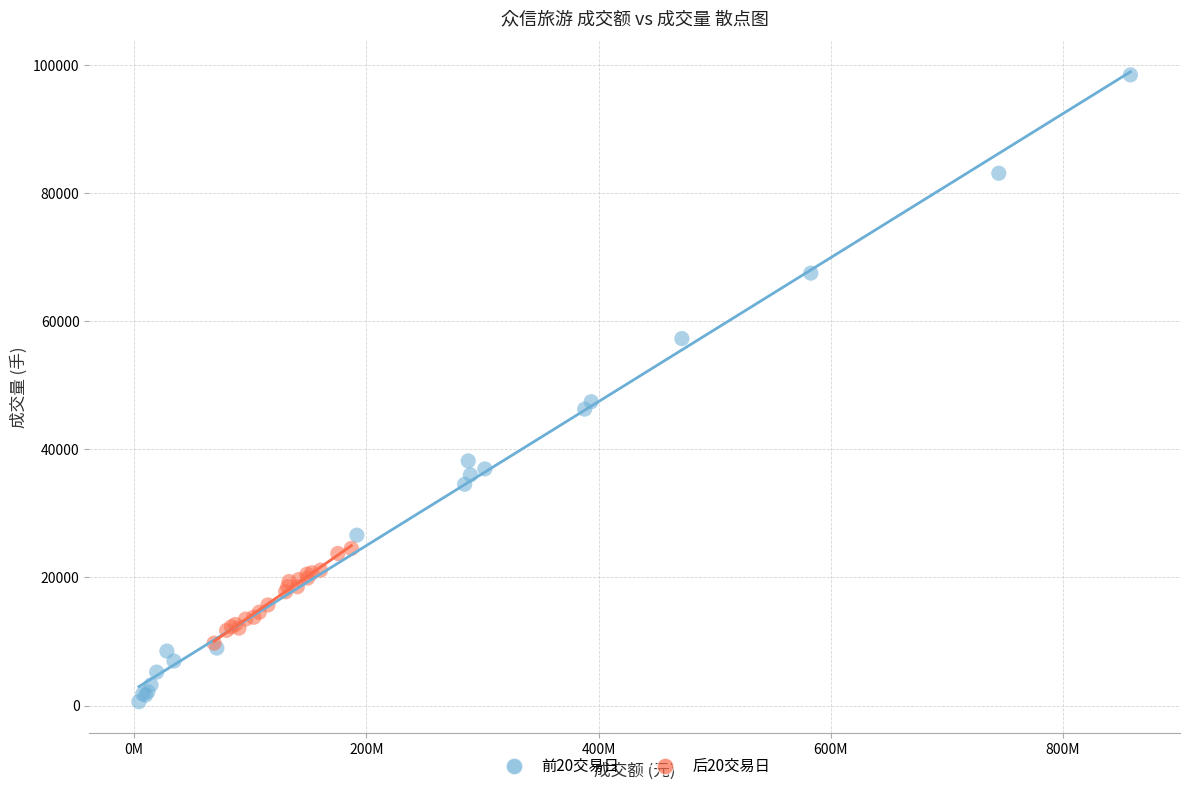

What are all the series names shown in the legend?

前20交易日, 后20交易日